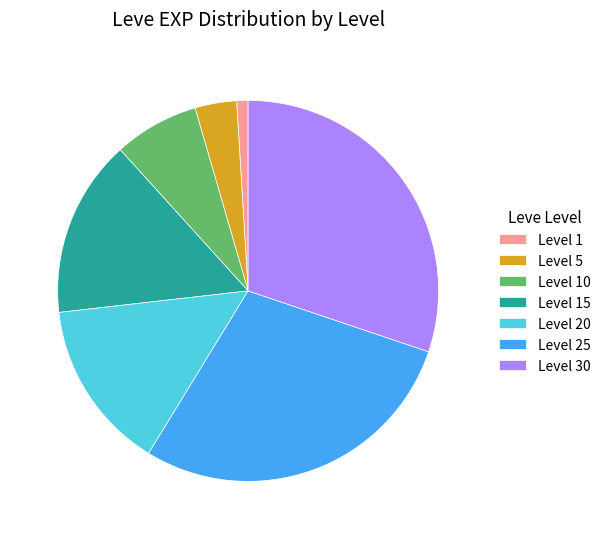

Combined, do Level 20 and Level 10 account for over 50%?

No